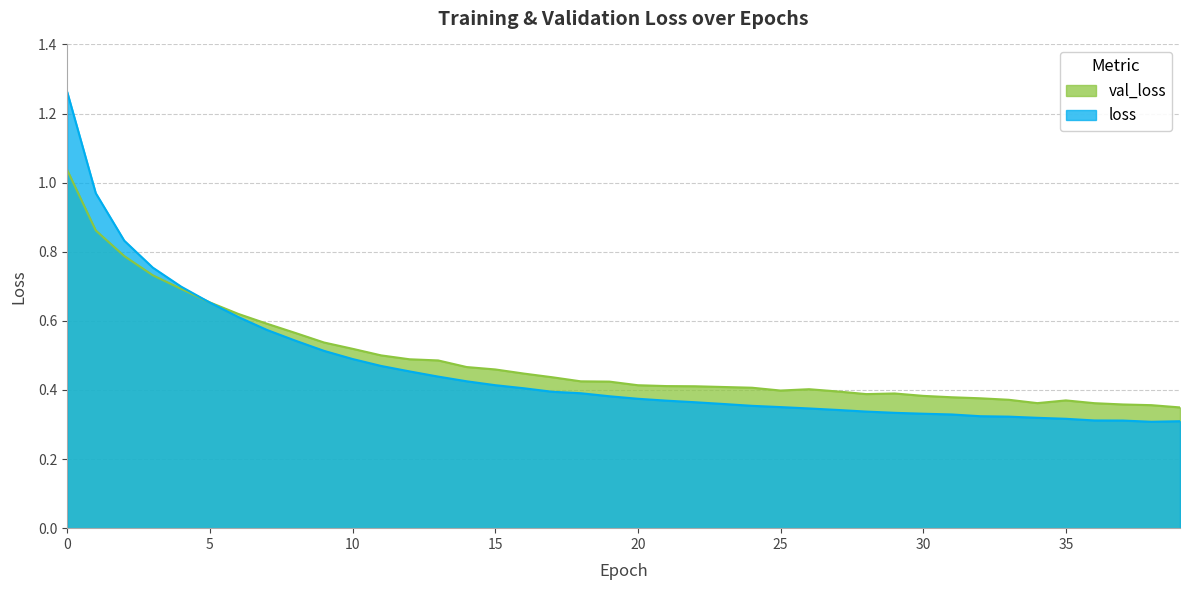

True or false: loss and val_loss intersect in this chart.

True